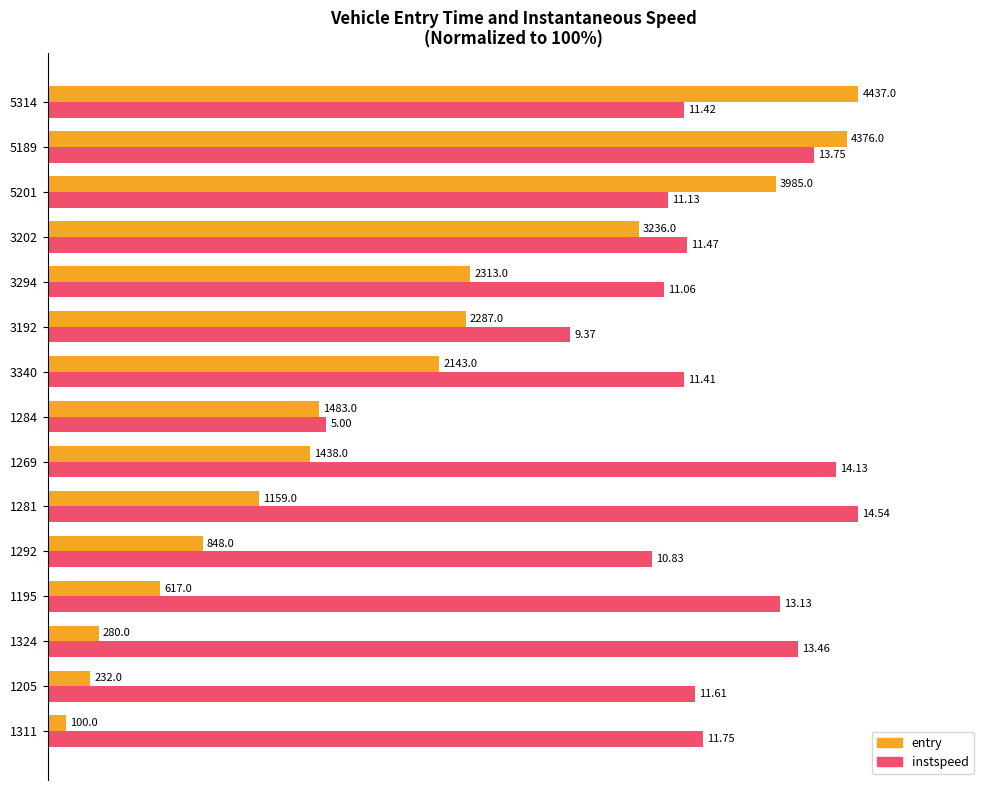

Which series has the largest total across all categories?

instspeed